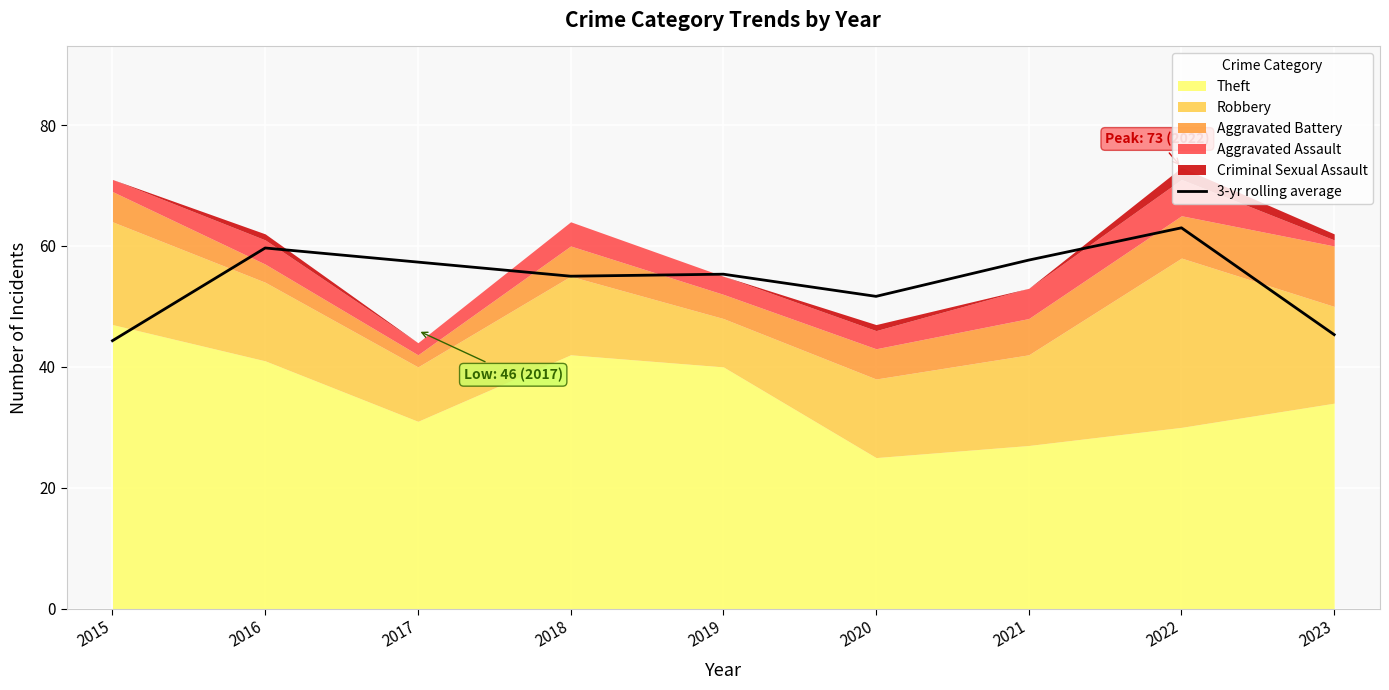

The chart shows a value of 61.3 at 2023. True or false?

False